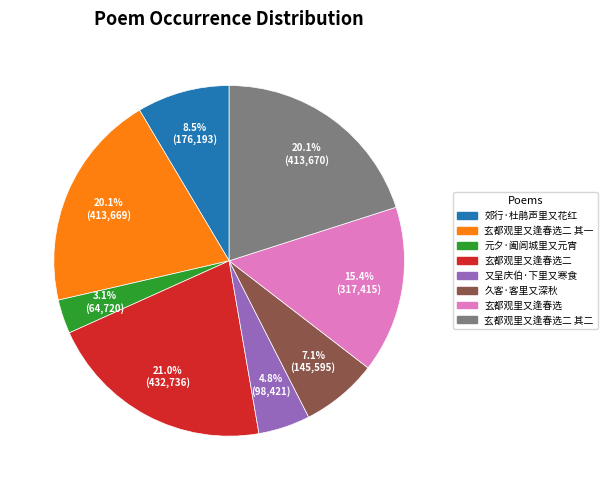

Is there any slice that represents more than half of the pie?

No